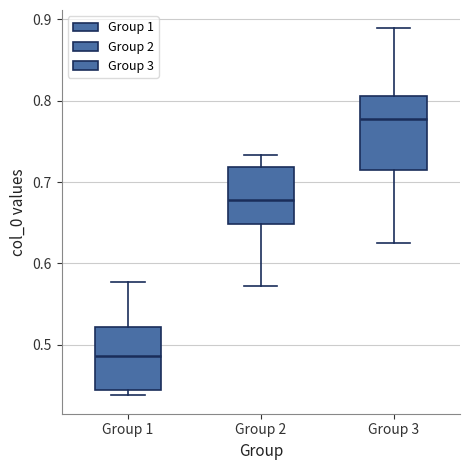

Where is the upper edge of the box for Group 3 on the y-axis? The values are not printed on the chart, so give them approximately, as read against the axis.

0.81